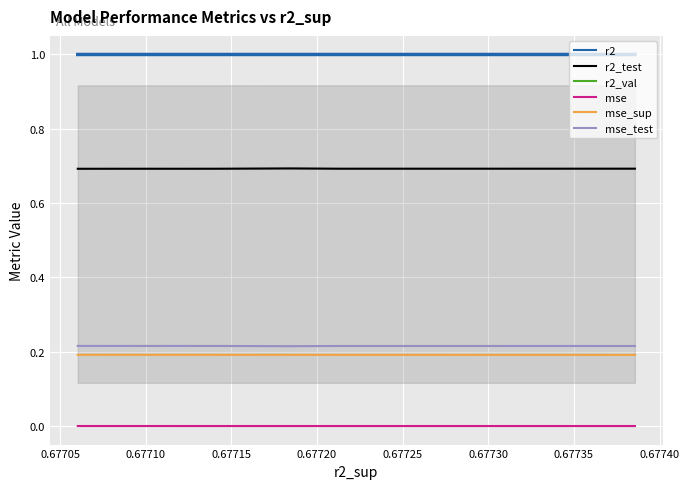

What is the maximum value for r2_val?

1.0